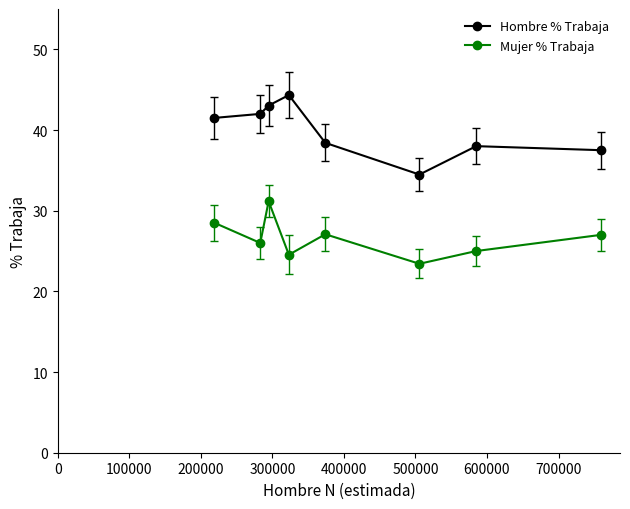

True or false: Mujer % Trabaja has more than 2 points higher than both neighbors.

False